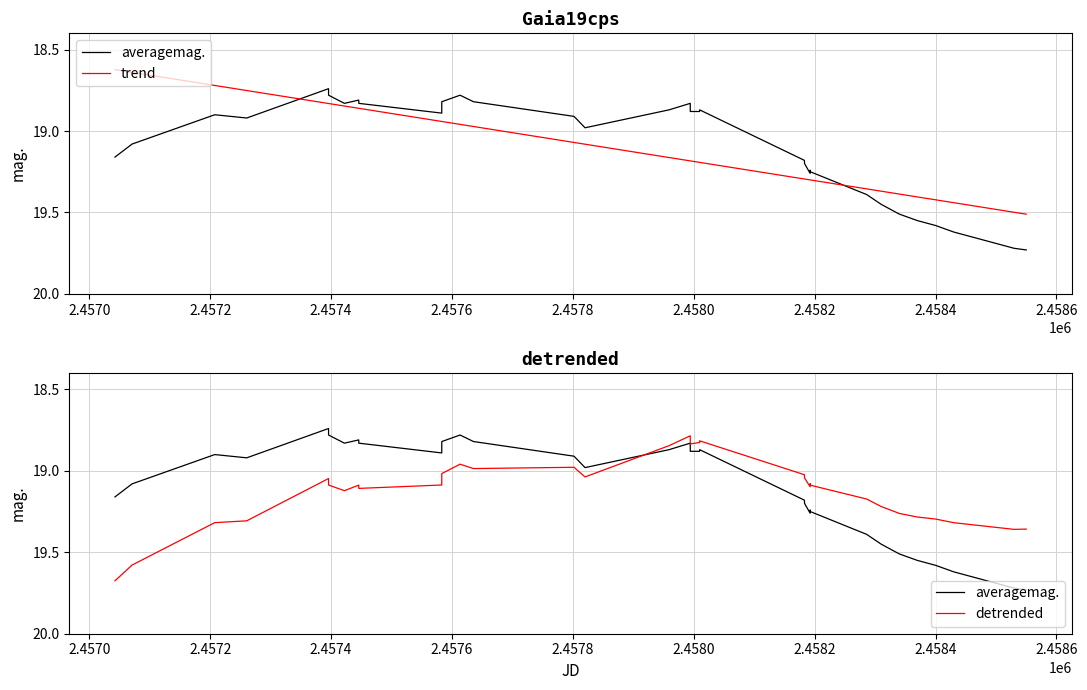

How many intersections are there between trend and averagemag.?

2